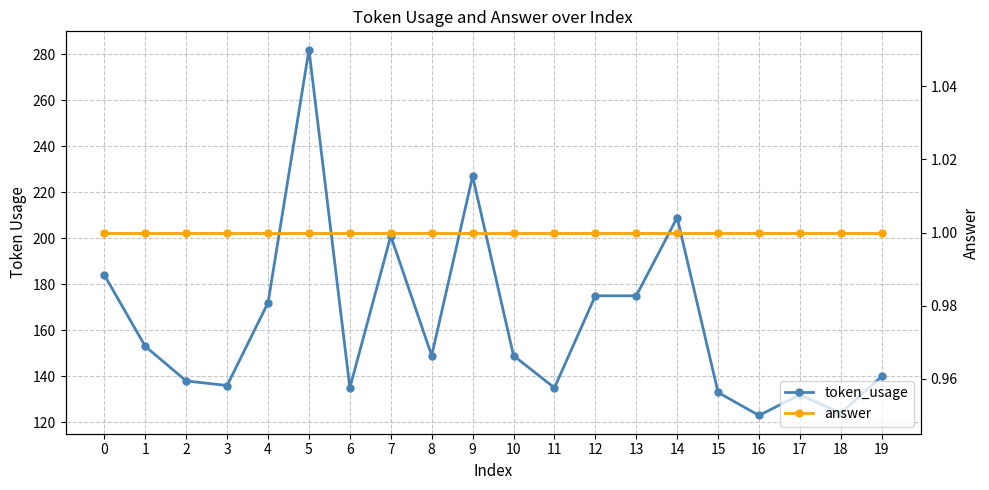

Read the answer value at 0.

1